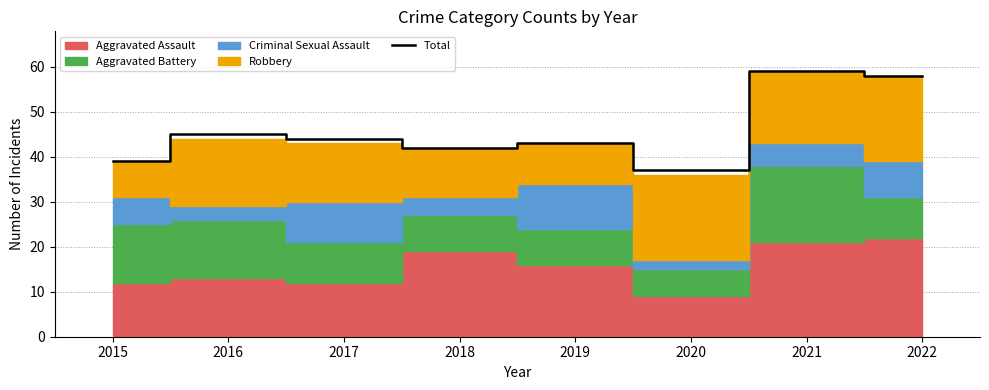

What is the sum of all values?

367